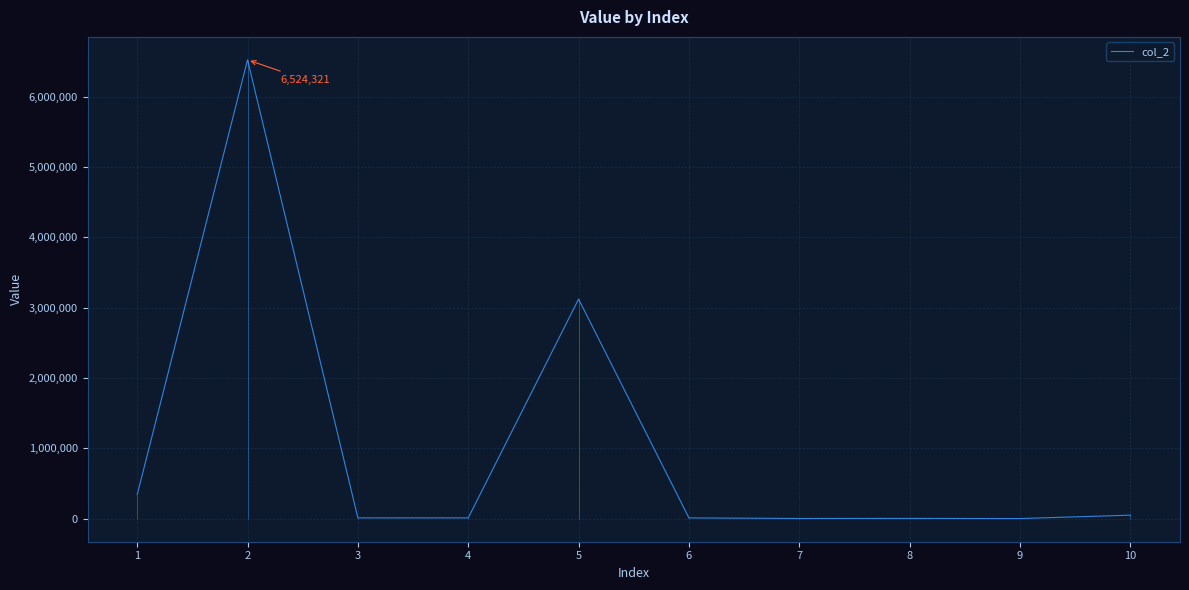

List the labels in order of value, largest first.

2, 5, 1, 10, 3, 4, 6, 8, 7, 9